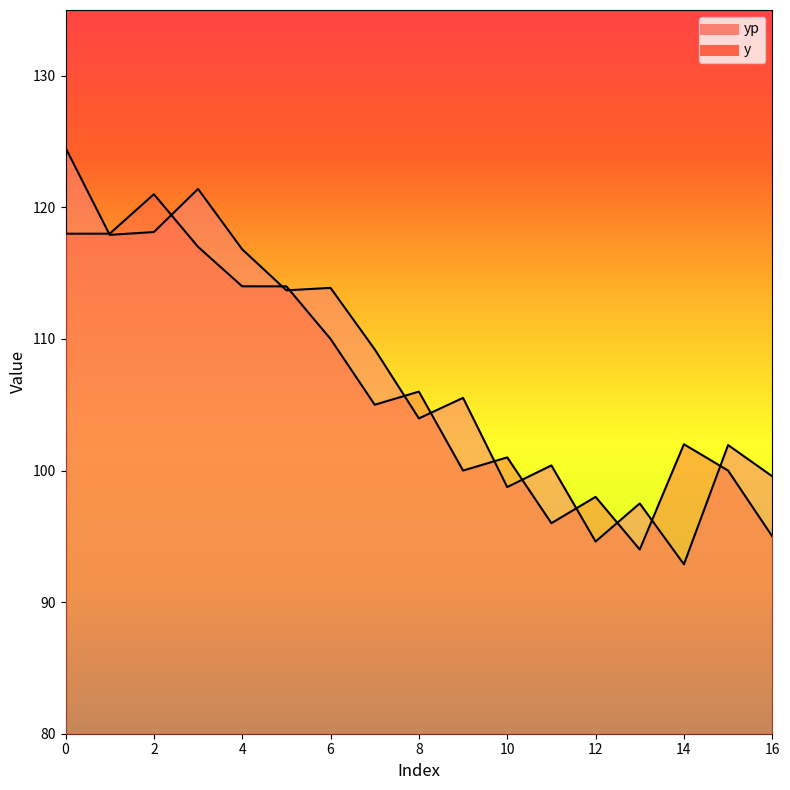

True or false: yp and y intersect in this chart.

True